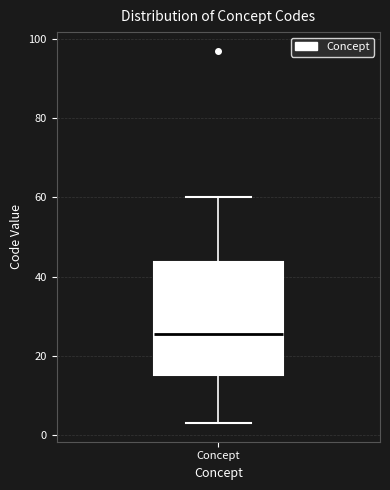

Transcribe this box plot: give where the median line is, the range the box spans, and where the two whiskers end, as read against the y-axis. The values are not printed on the chart, so give them approximately, as read against the axis.

median 26, box 16 to 44, whiskers 4 to 60